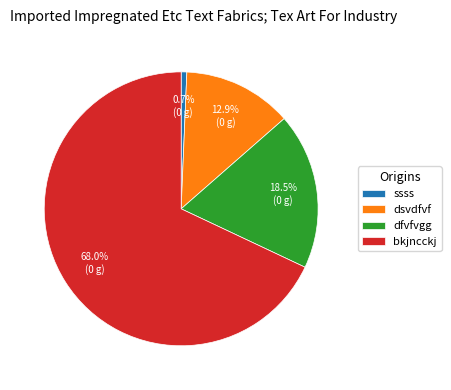

To the nearest percent, what portion does bkjncckj represent?

68%